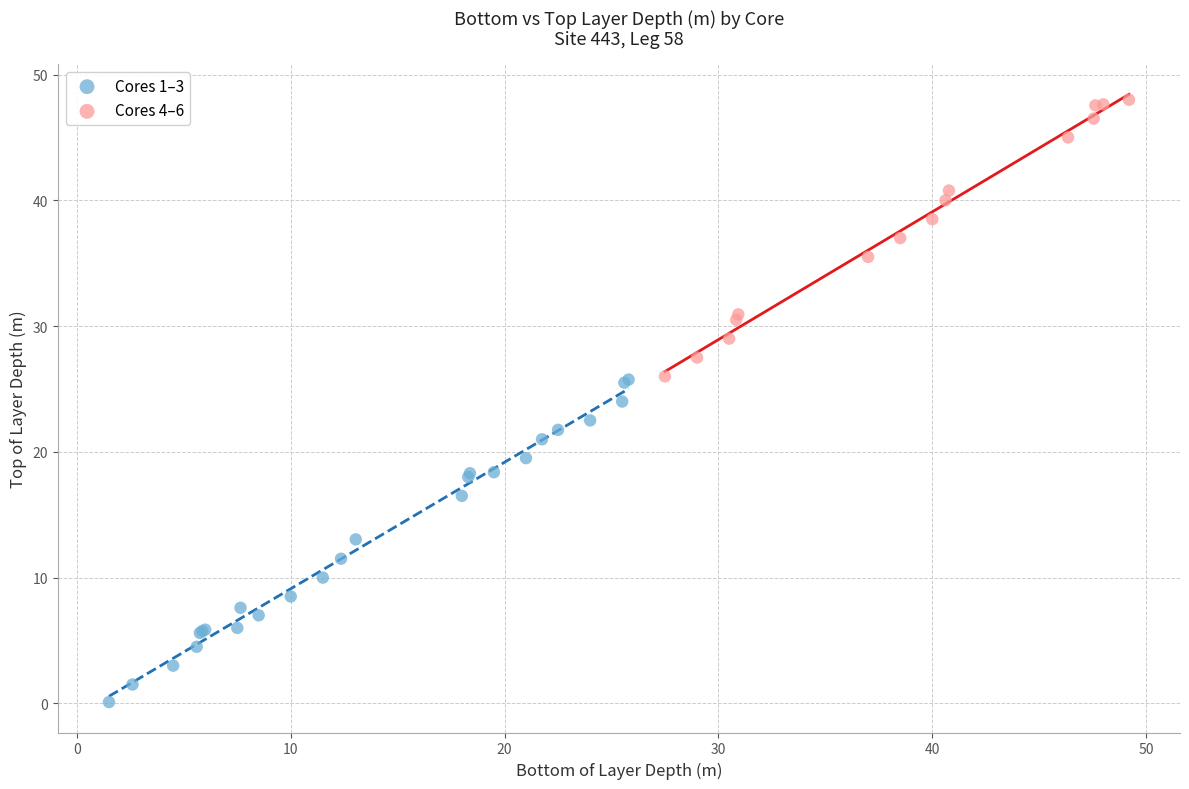

Which series has the widest spread of Y values?

Cores 1–3